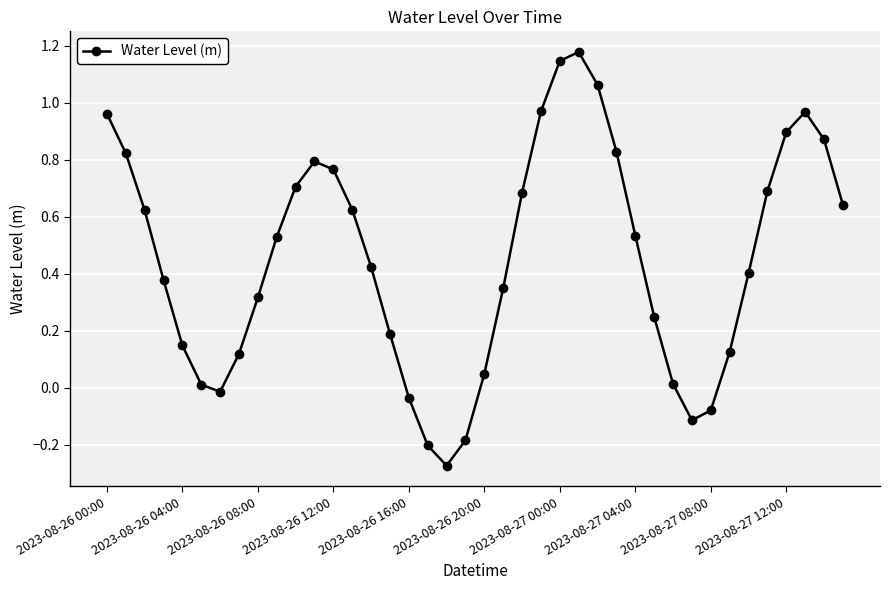

How many interior local valleys (lower than both neighbors) does the data have?

3